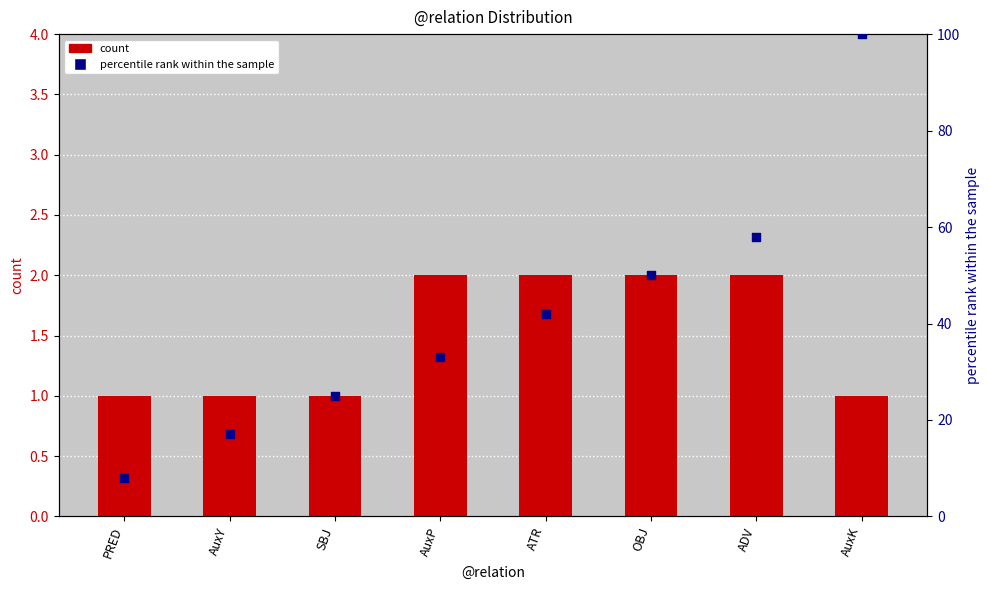

What are all the series names shown in the legend?

count, percentile rank within the sample